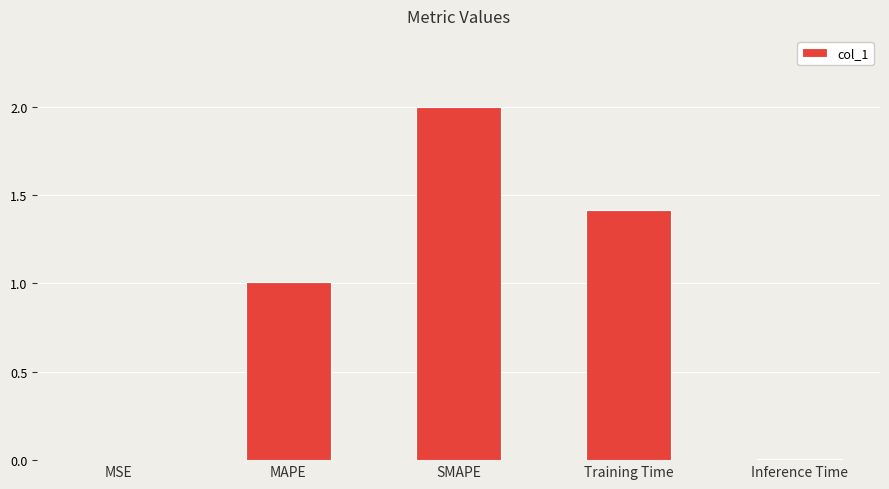

Which category has the highest value across all series?

SMAPE